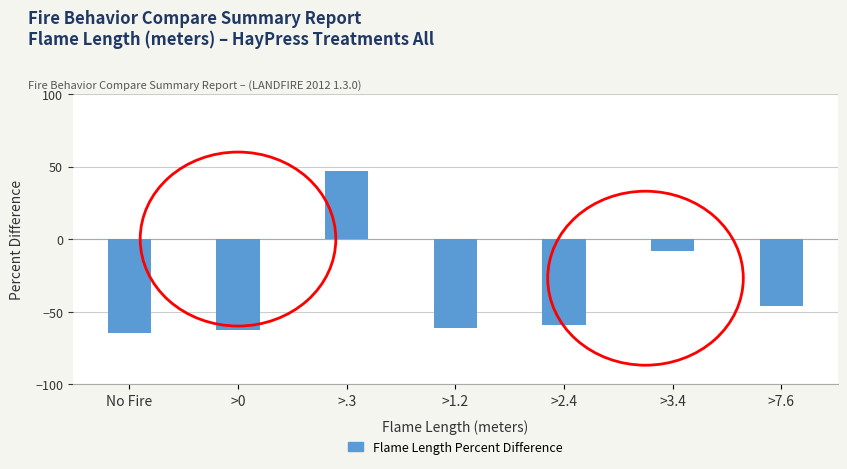

Is it true that the value at >.3 is 72.2?

False